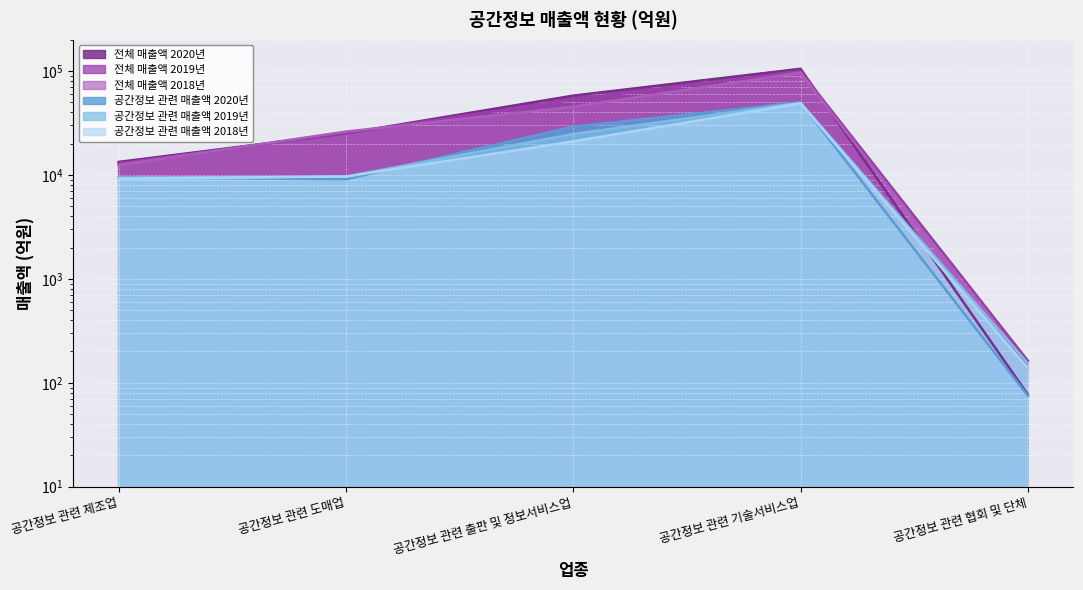

Which has a higher value, 공간정보 관련 제조업 or 공간정보 관련 기술서비스업?

공간정보 관련 기술서비스업